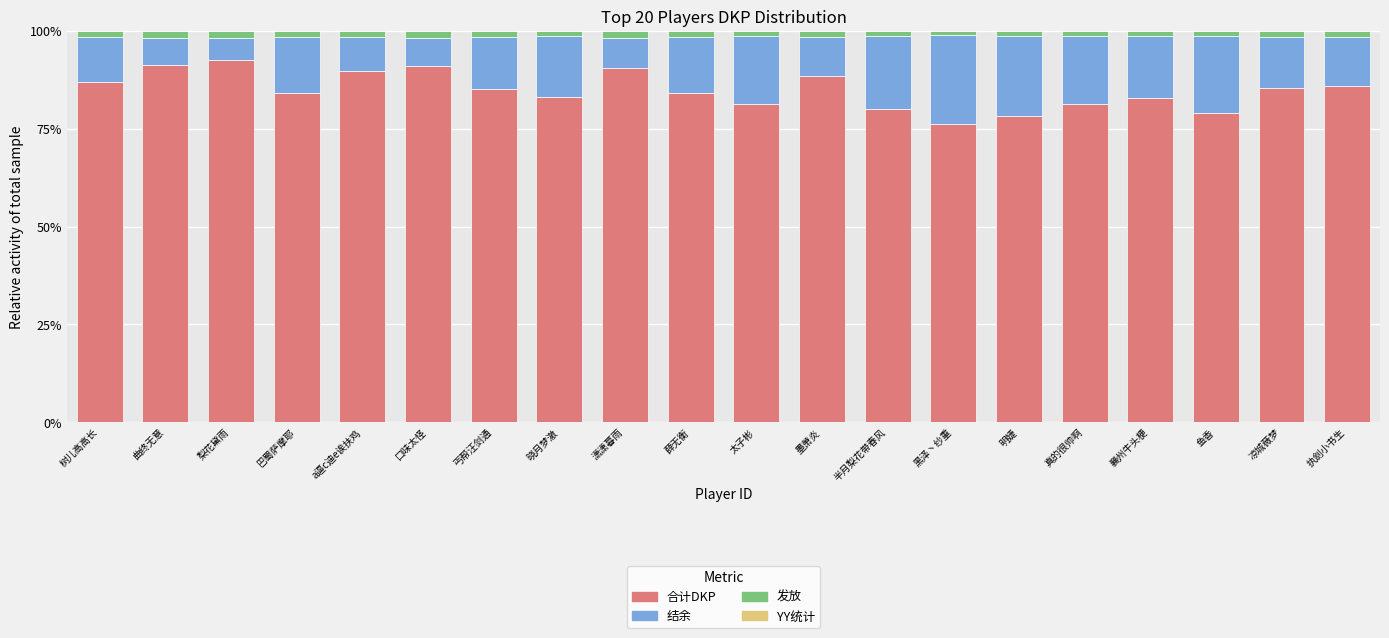

The 合计DKP series shows 80.0 at 半月梨花带春风. True or false?

True